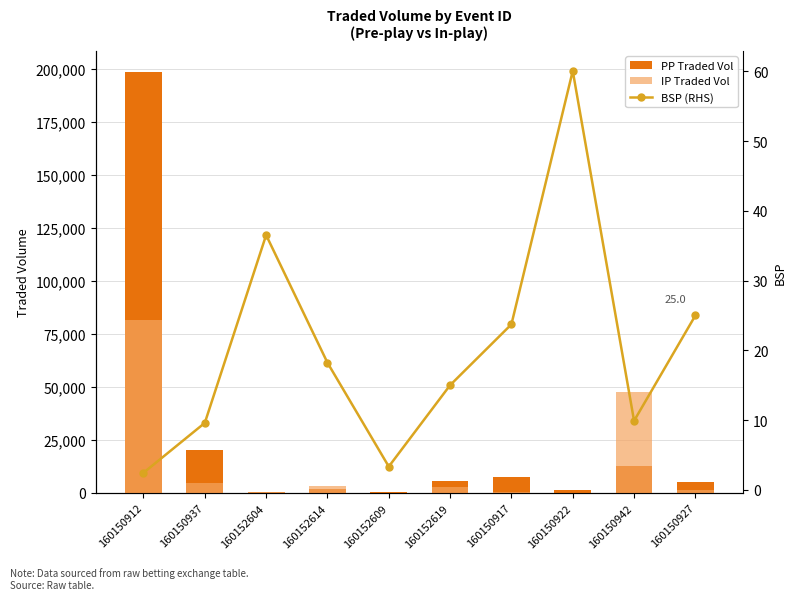

What are all the series names shown in the legend?

PP Traded Vol, IP Traded Vol, BSP (RHS)